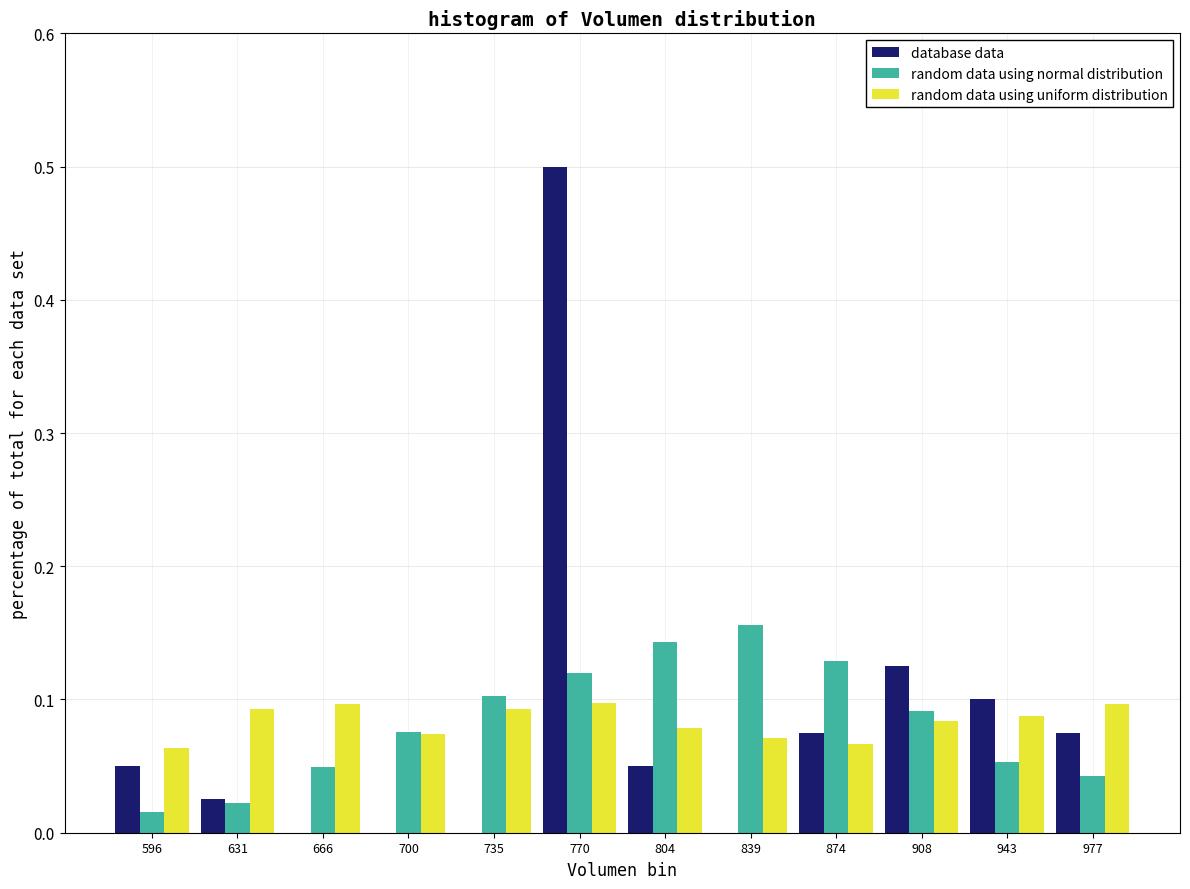

Reading left to right, list every range on the x-axis with the height of the bar of each series over it. Neither the bar edges nor the heights are printed on the chart, so give them approximately, as read against the axes.

580 to 615: database data=0.05	random data using normal distribution=0.02	random data using uniform distribution=0.06
615 to 650: database data=0.03	random data using normal distribution=0.02	random data using uniform distribution=0.09
650 to 685: database data=0	random data using normal distribution=0.05	random data using uniform distribution=0.10
685 to 720: database data=0	random data using normal distribution=0.08	random data using uniform distribution=0.07
720 to 755: database data=0	random data using normal distribution=0.10	random data using uniform distribution=0.09
755 to 785: database data=0.50	random data using normal distribution=0.12	random data using uniform distribution=0.10
785 to 820: database data=0.05	random data using normal distribution=0.14	random data using uniform distribution=0.08
820 to 855: database data=0	random data using normal distribution=0.16	random data using uniform distribution=0.07
855 to 890: database data=0.08	random data using normal distribution=0.13	random data using uniform distribution=0.07
890 to 925: database data=0.13	random data using normal distribution=0.09	random data using uniform distribution=0.08
925 to 960: database data=0.10	random data using normal distribution=0.05	random data using uniform distribution=0.09
960 to 995: database data=0.08	random data using normal distribution=0.04	random data using uniform distribution=0.10